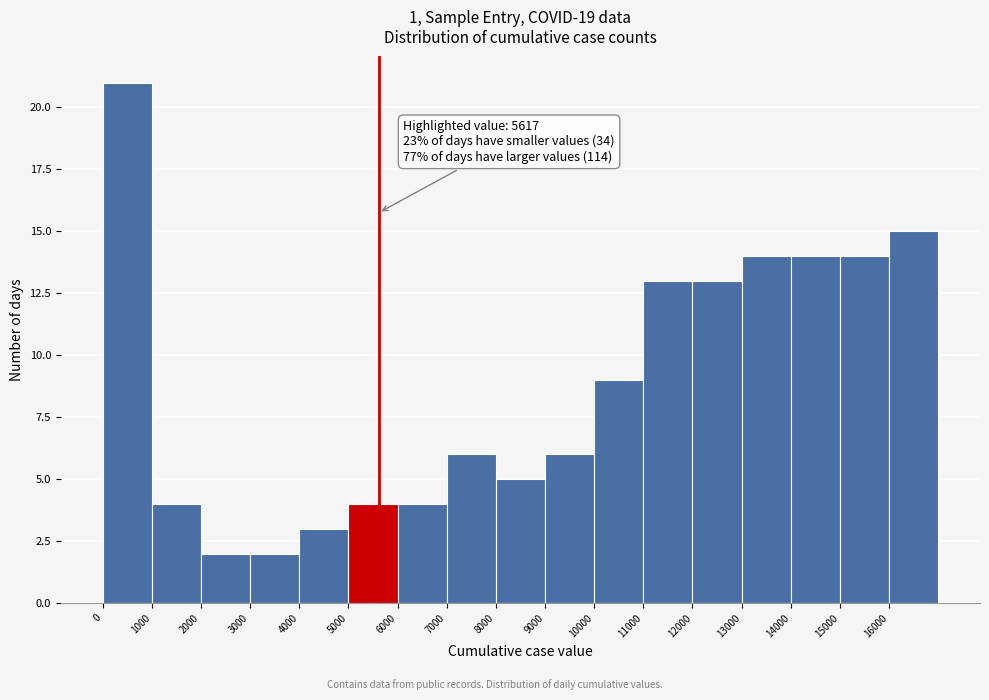

Over which range of the x-axis is the bar tallest?

0 to 1000